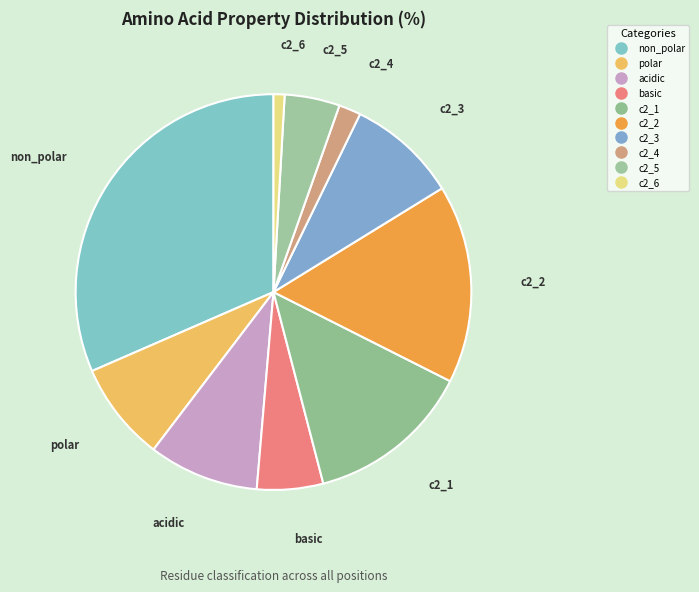

How many segments does this pie chart have?

10